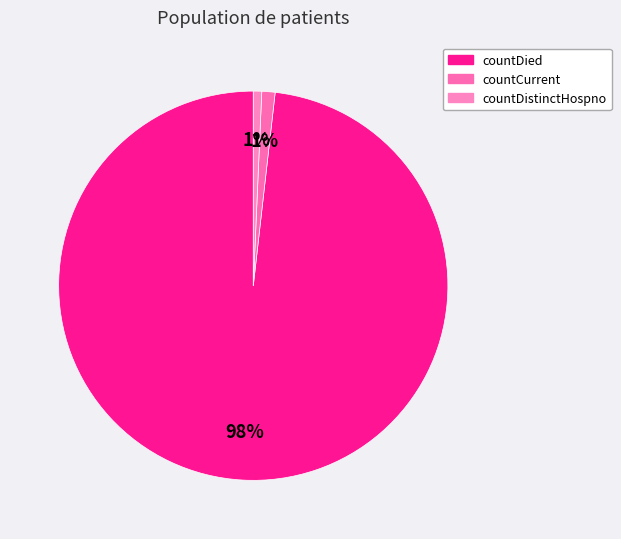

To the nearest percent, what is the average slice percentage?

33%